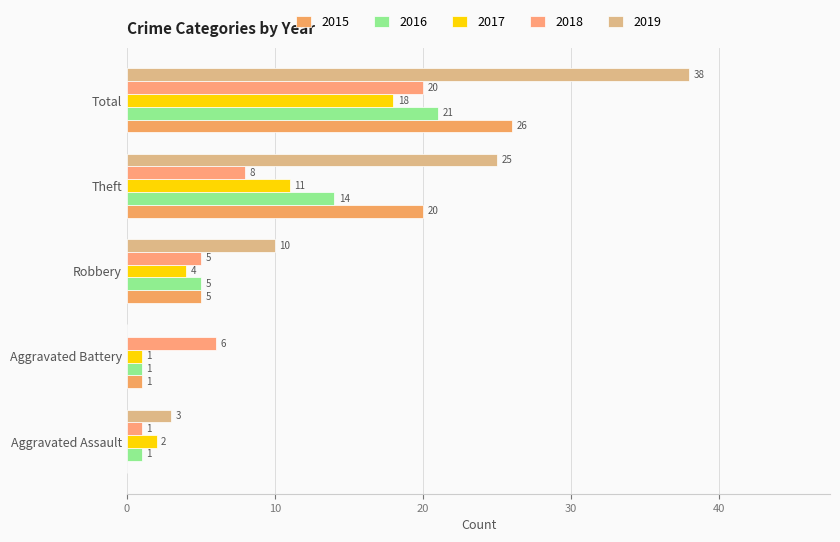

Is it true that 2018 equals 6 at Aggravated Battery?

True